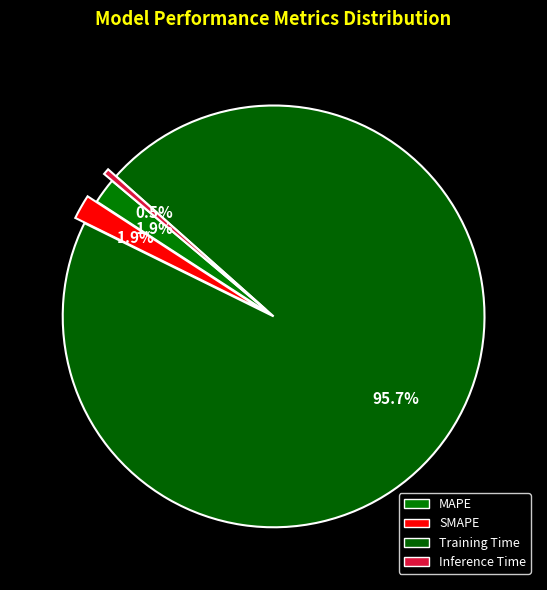

Which category has the smallest portion of the pie?

Inference Time